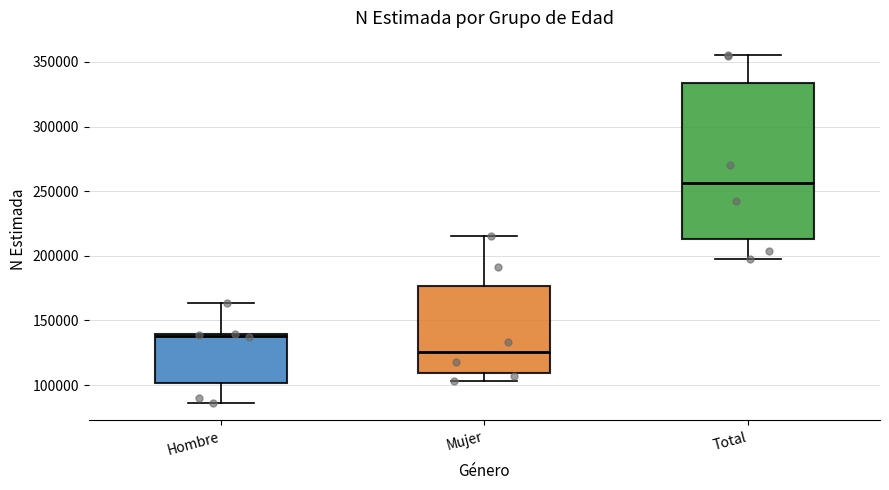

Where does the upper whisker of the box for Total end on the y-axis? The values are not printed on the chart, so give them approximately, as read against the axis.

355000